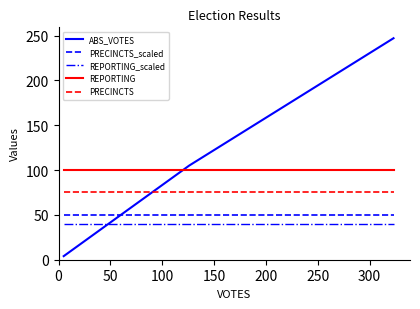

Is this an area chart (filled region under the line)?

No